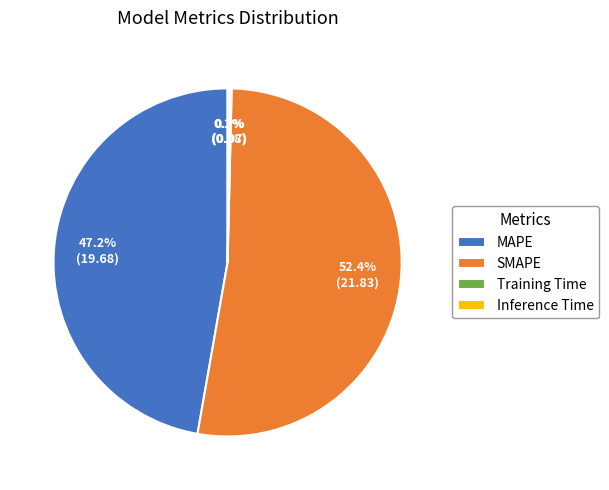

Which category has the biggest portion of the pie?

SMAPE